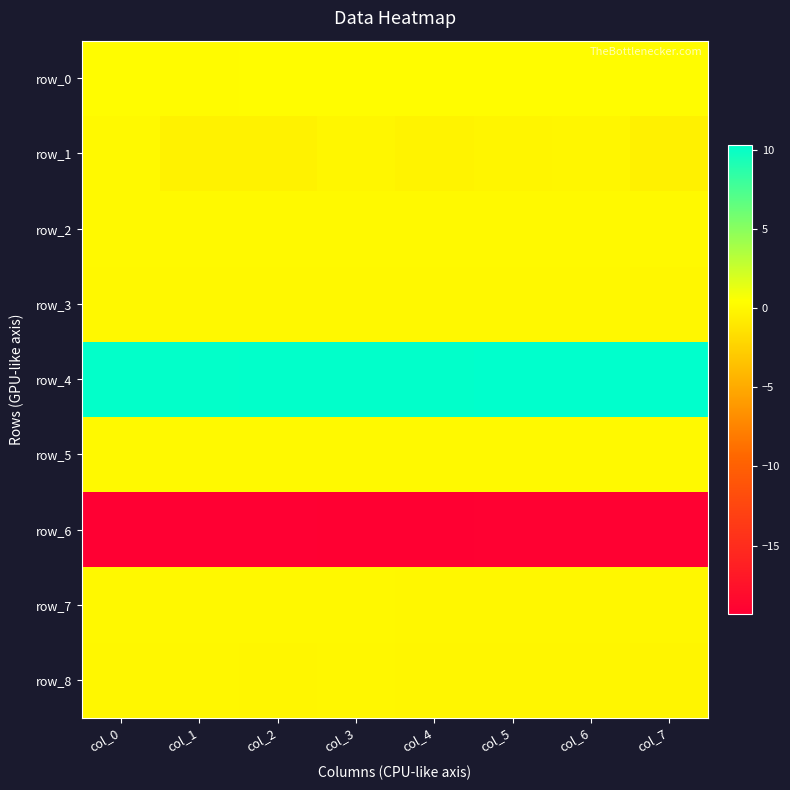

Where is row_0 nearest to the value 0?

col_1